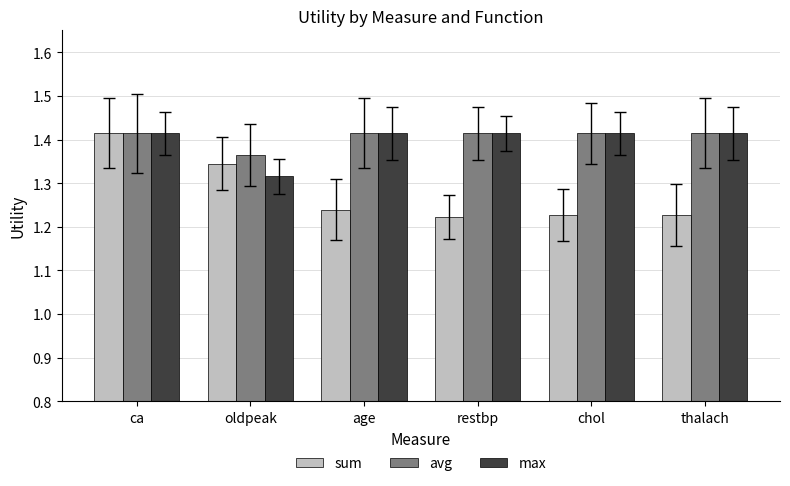

Which series has the widest spread of values?

sum